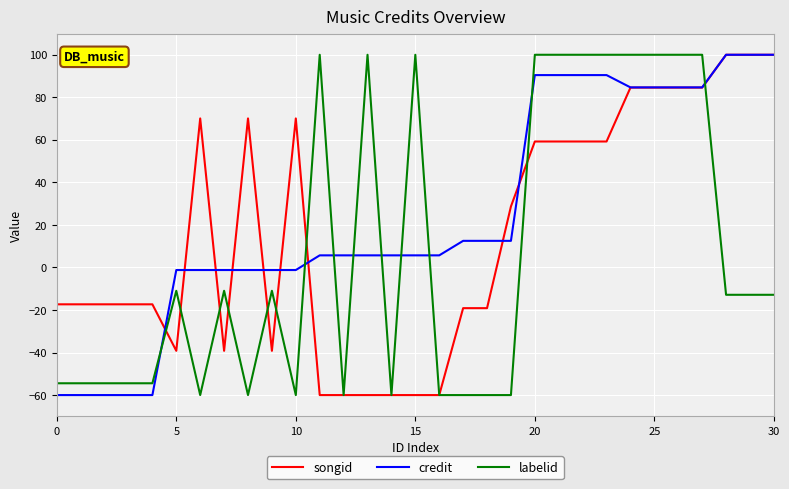

List the series in order of their overall mean, highest first.

credit, songid, labelid